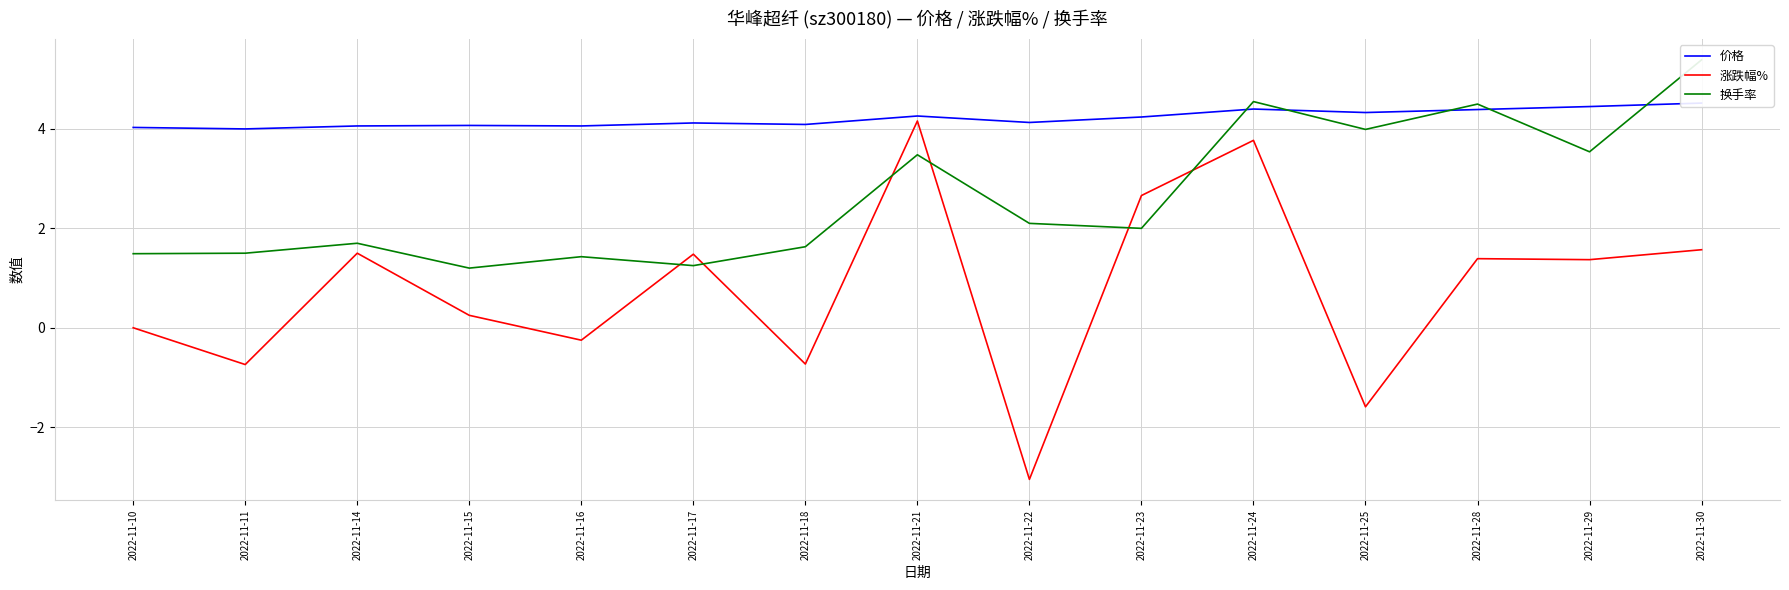

The 价格 series shows 4.0 at 2022-11-10. True or false?

True